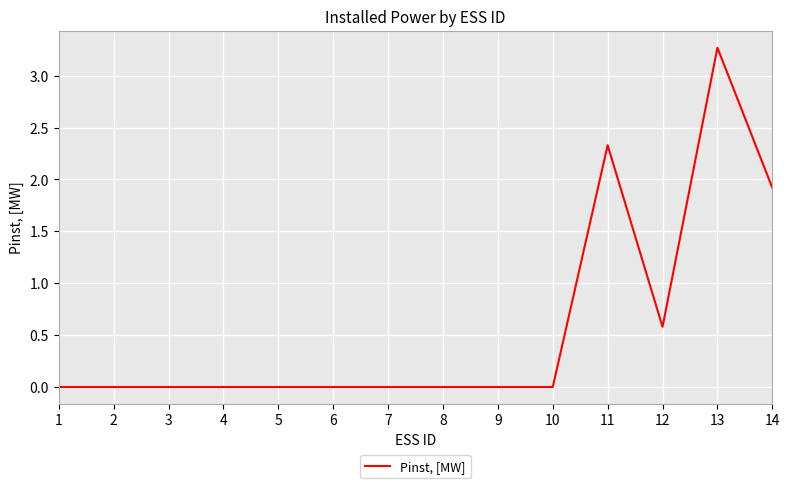

Reading left to right, list all the values displayed in this chart.

0.0	0.0	0.0	0.0	0.0	0.0	0.0	0.0	0.0	0.0	2.3	0.6	3.3	1.9